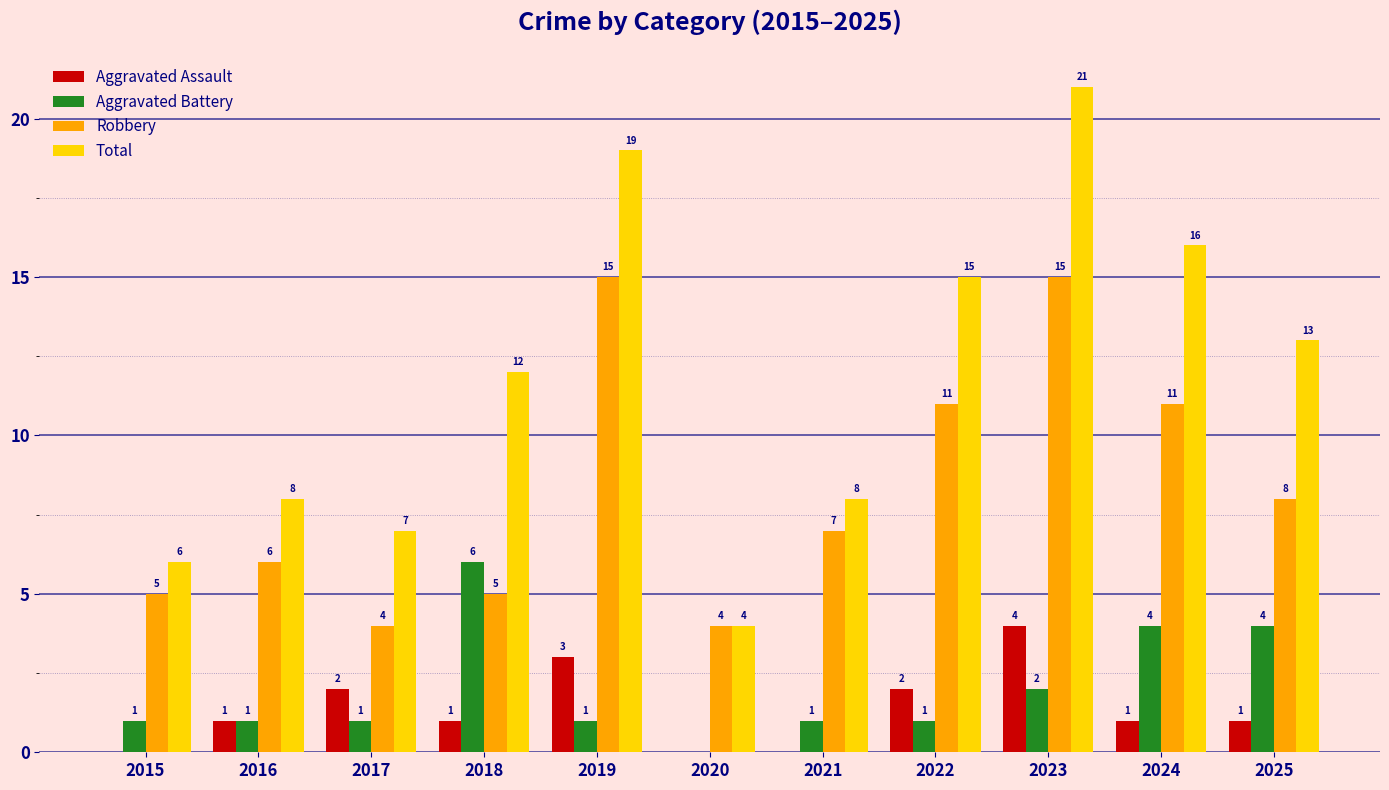

At which label does Robbery first exceed 7?

2019